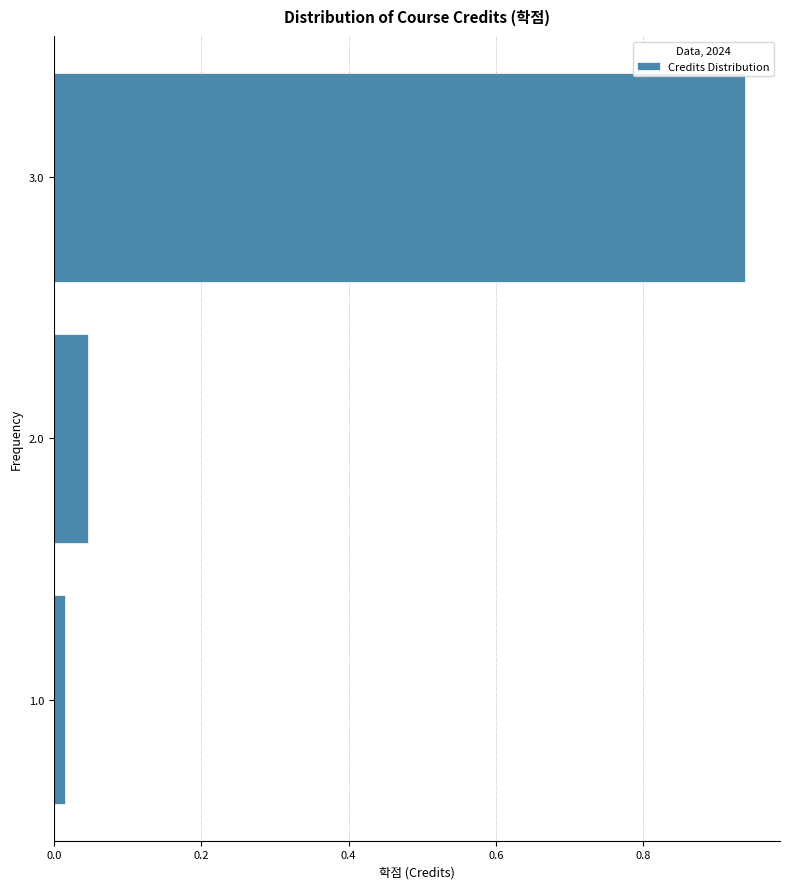

What is the sum of all values?

1.0